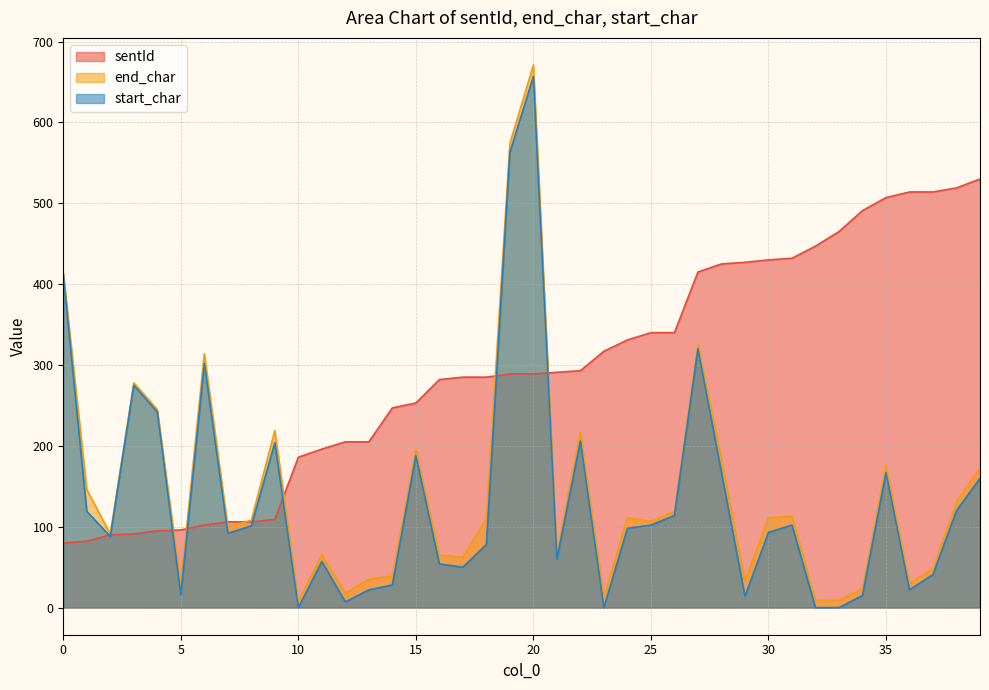

Between 16 and 0, which is larger?

16